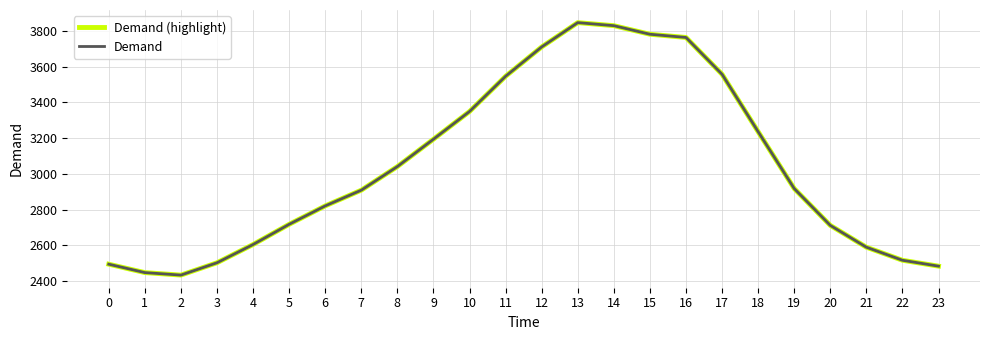

What is the total value across all series at 0?

4990